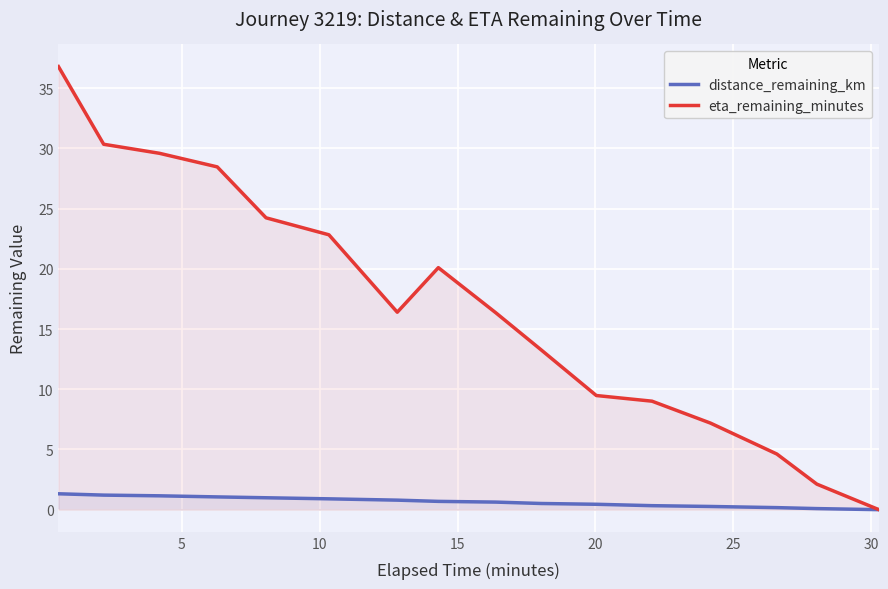

What is the maximum value for distance_remaining_km?

1.3